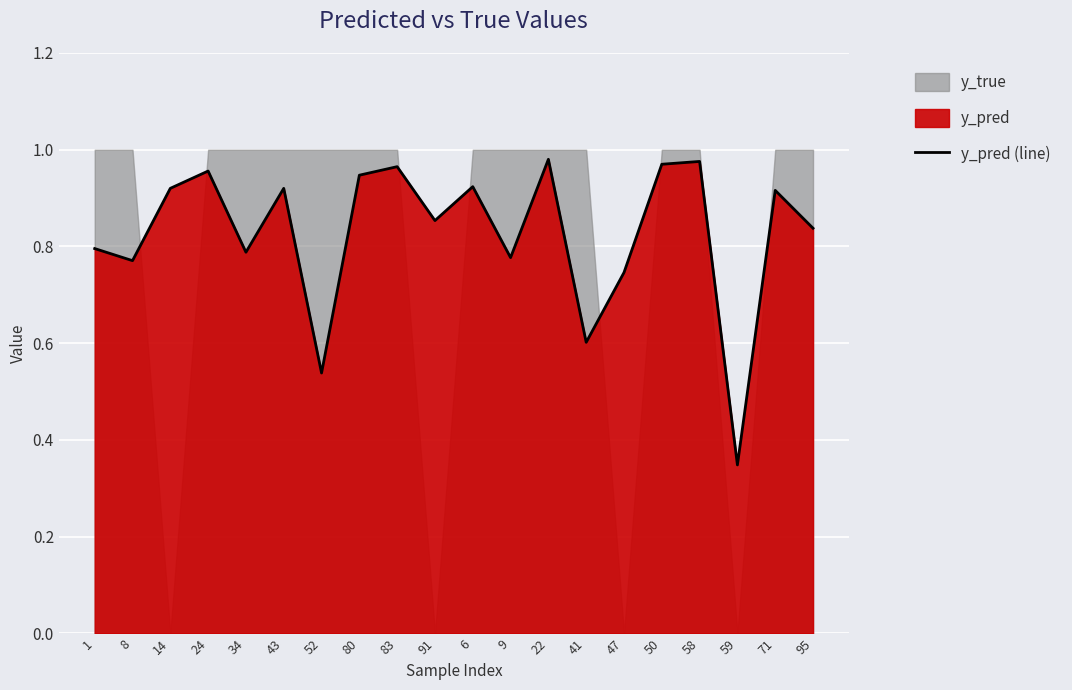

What is the sum of all values?

16.5